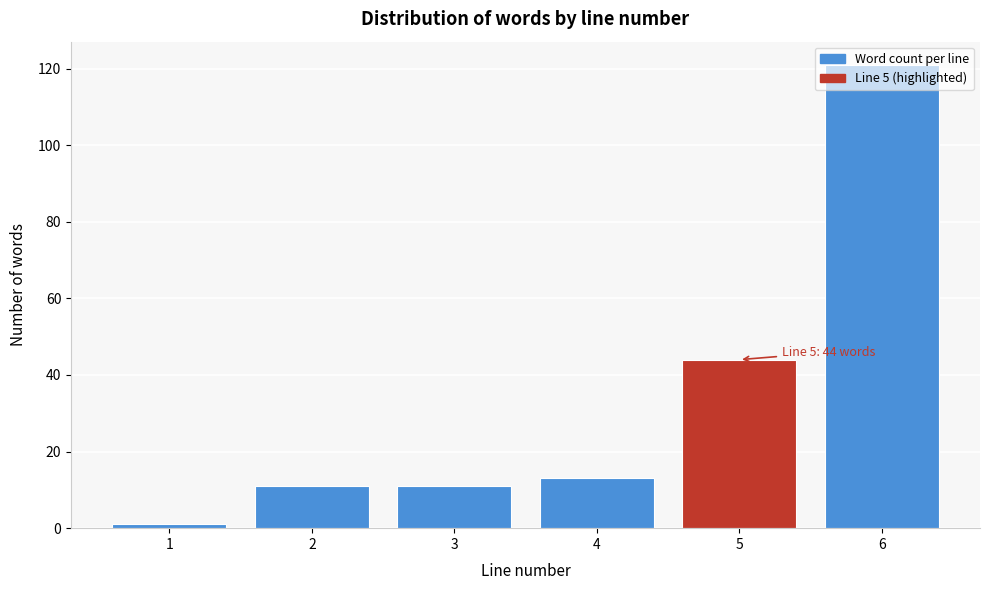

What is the difference between the values at 3 and 5?

33